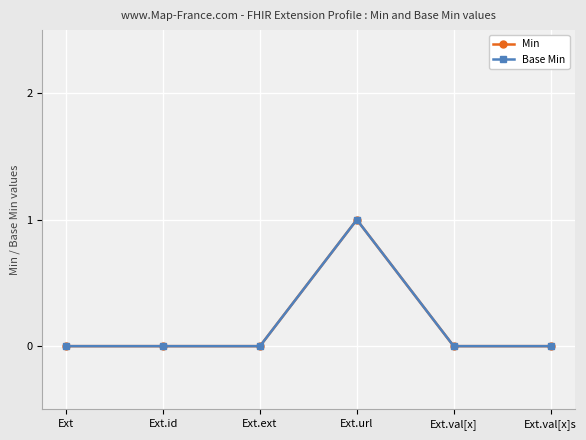

True or false: Min and Base Min intersect in this chart.

False